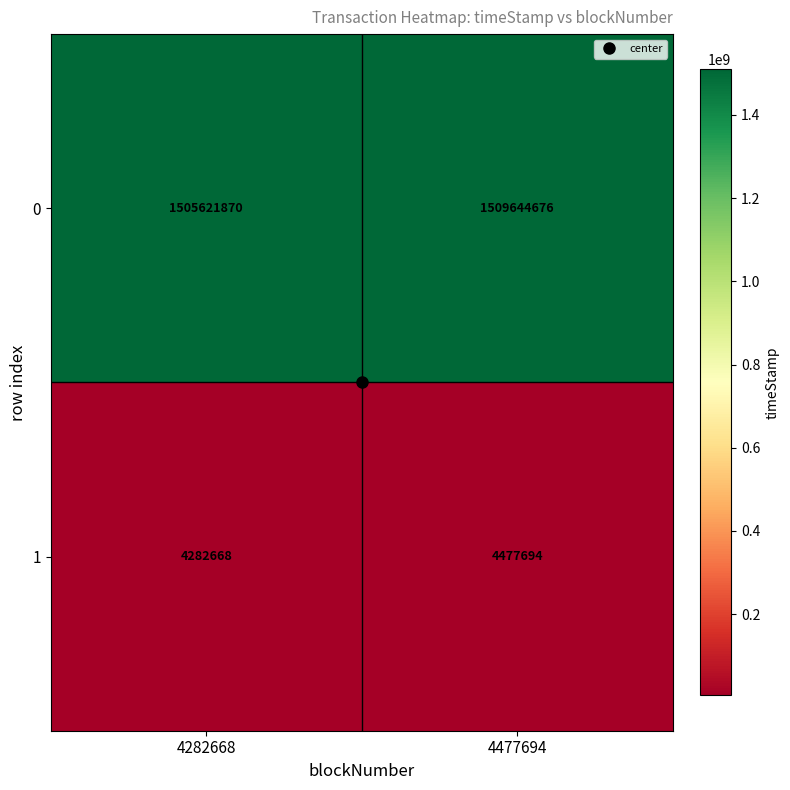

Is it true that 0 equals 1505621870 at 4282668?

True